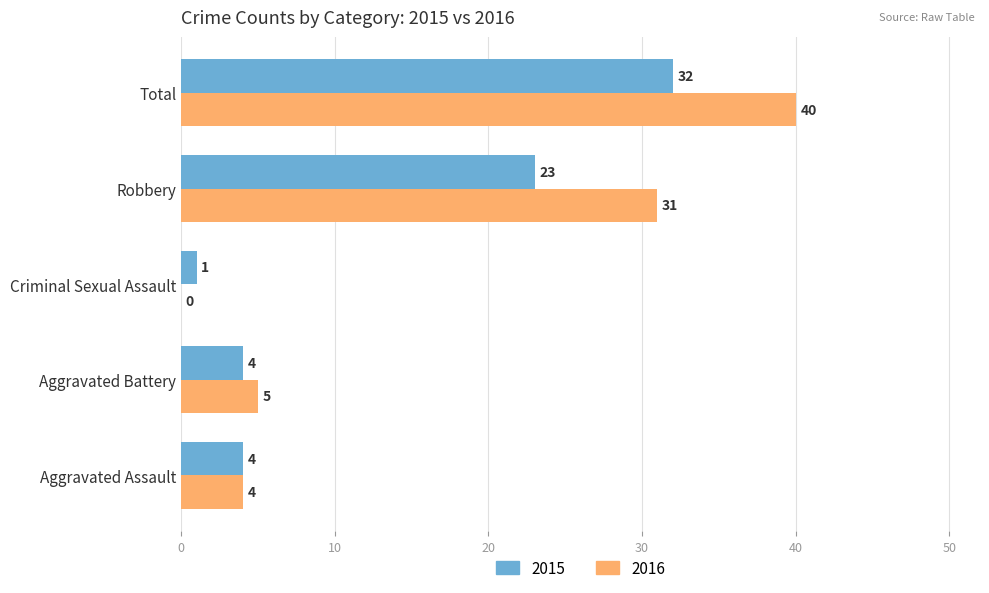

Which series has the widest spread of values?

2016